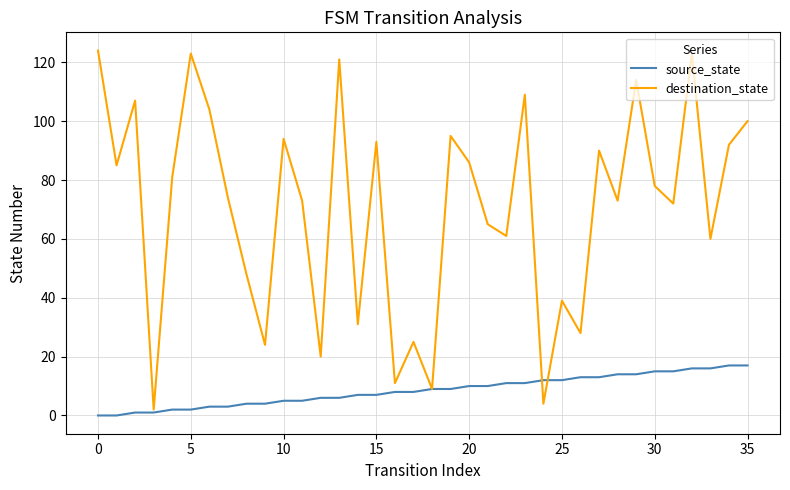

Which series has the widest spread of values?

destination_state